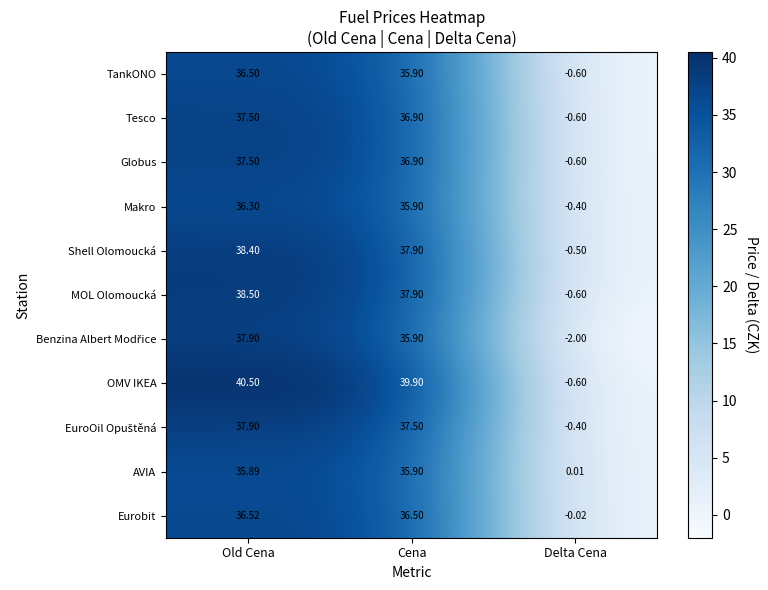

List the labels in order of Eurobit value, largest first.

Old Cena, Cena, Delta Cena